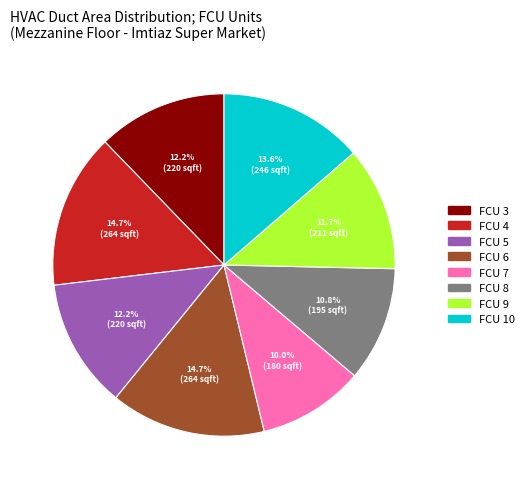

What is the total percentage of FCU 5 and FCU 9?

23.9%